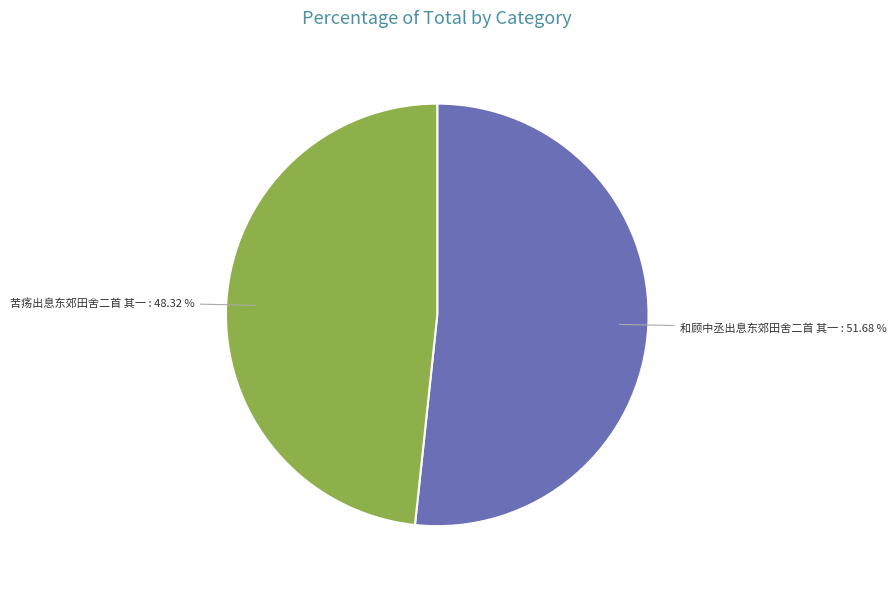

Is the sum of 和顾中丞出息东郊田舍二首 其一 and 苦疡出息东郊田舍二首 其一 greater than half?

Yes